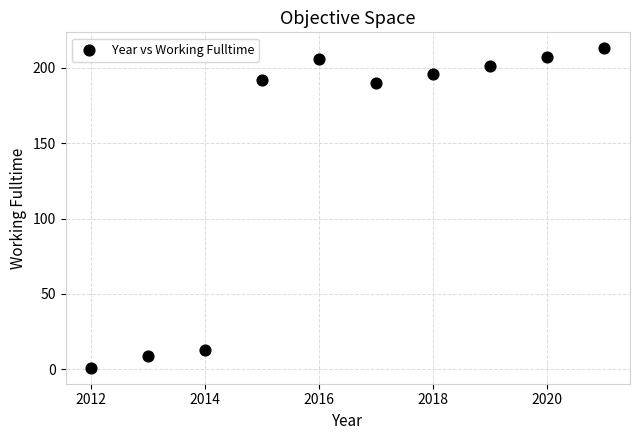

What is the average X value?

2016